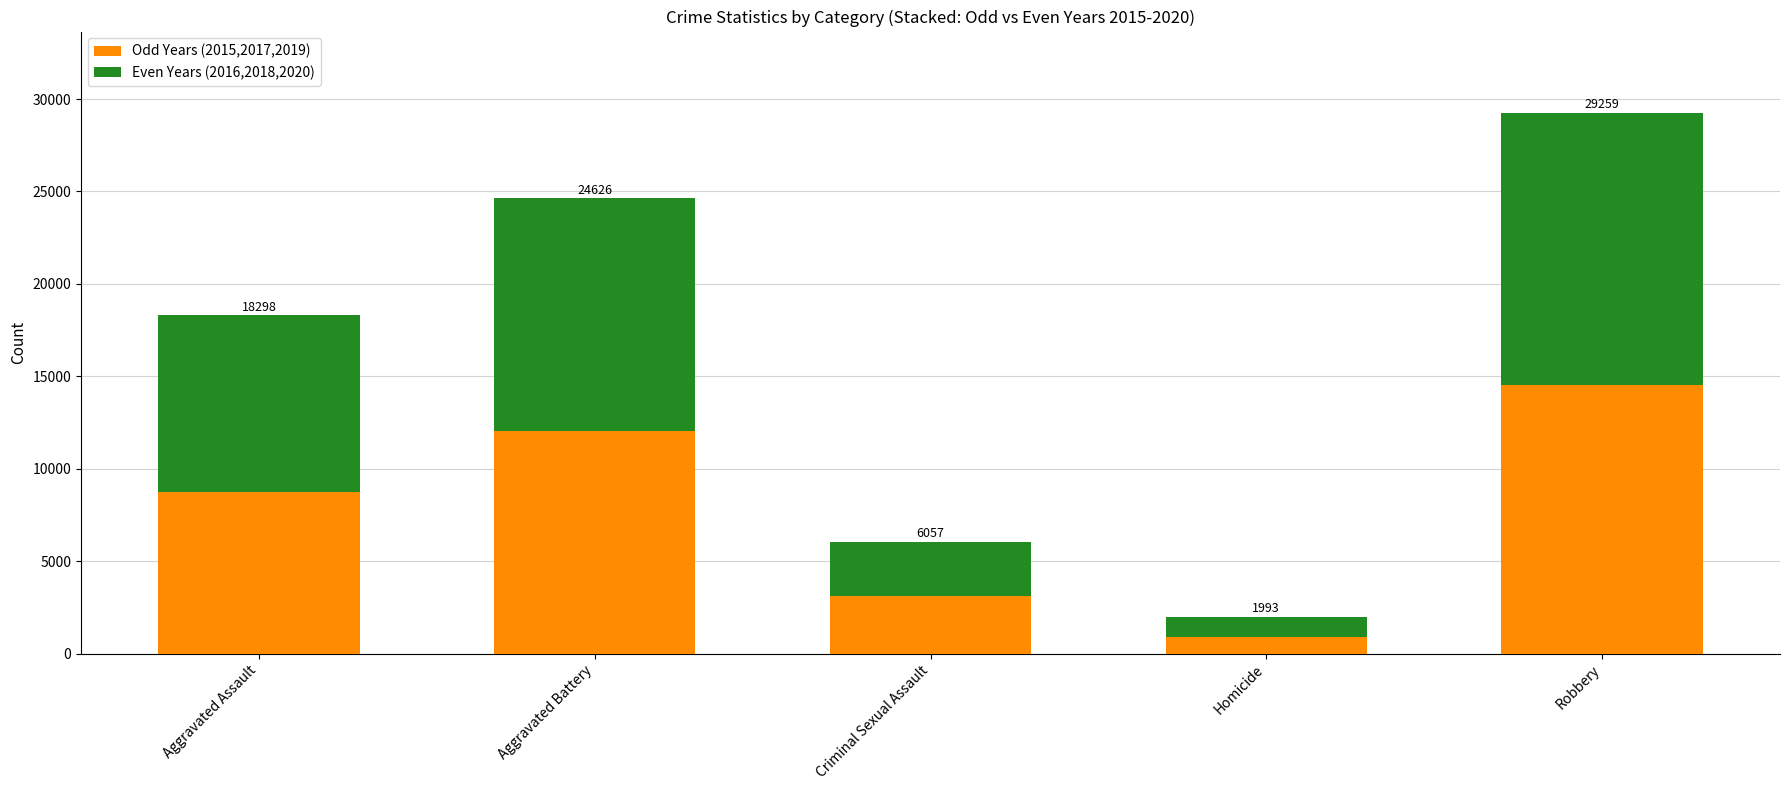

What are all the series names shown in the legend?

Odd Years (2015,2017,2019), Even Years (2016,2018,2020)